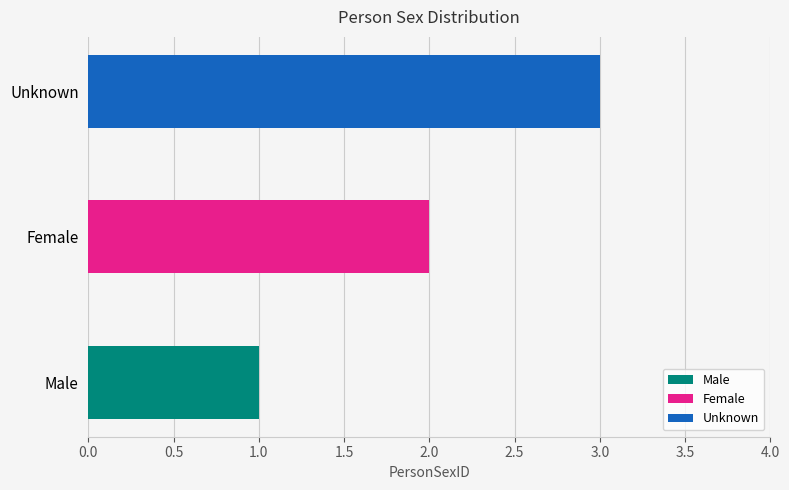

At which label does the data first exceed 2?

Unknown